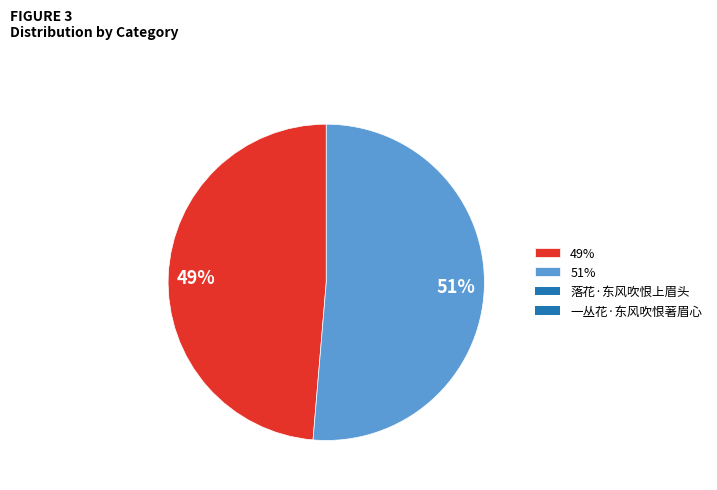

Combined, do 49% and 51% account for over 50%?

Yes